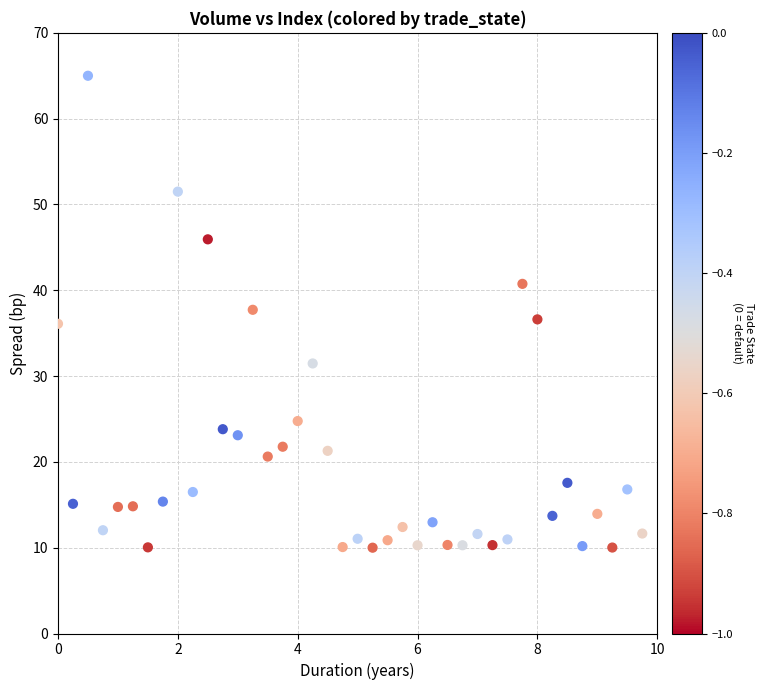

What is the range of Y values (max minus min)?

55.0